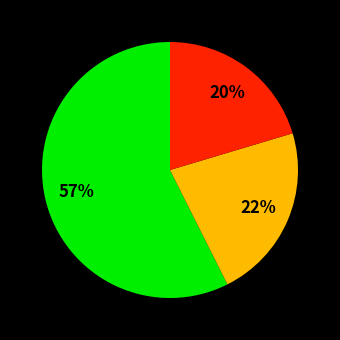

Is there any slice that represents more than half of the pie?

Yes